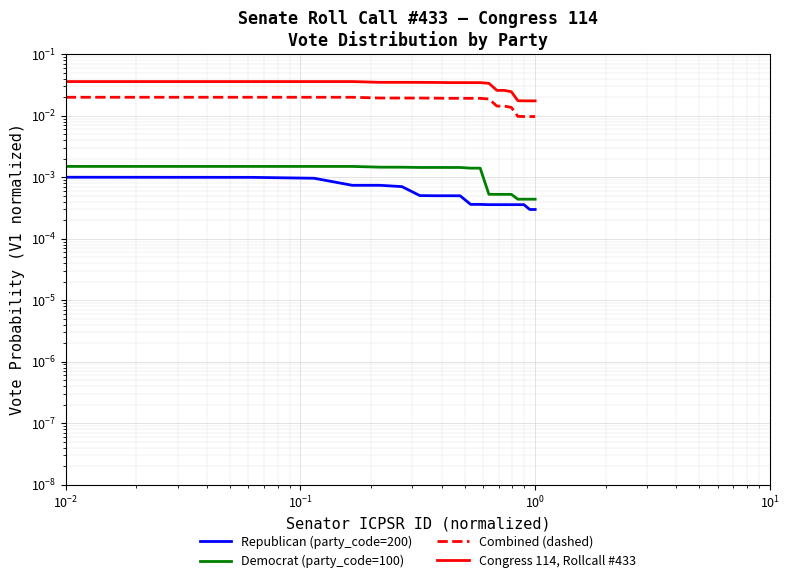

At how many categories does at least one series exceed 0?

20